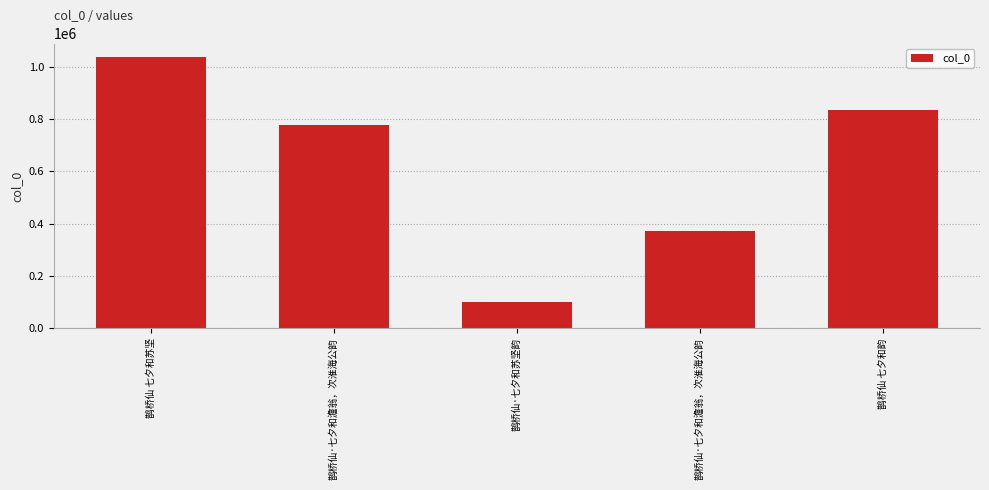

Between 鹊桥仙·七夕和澹翁，次淮海公韵 and 鹊桥仙 七夕和韵, which is larger?

鹊桥仙 七夕和韵